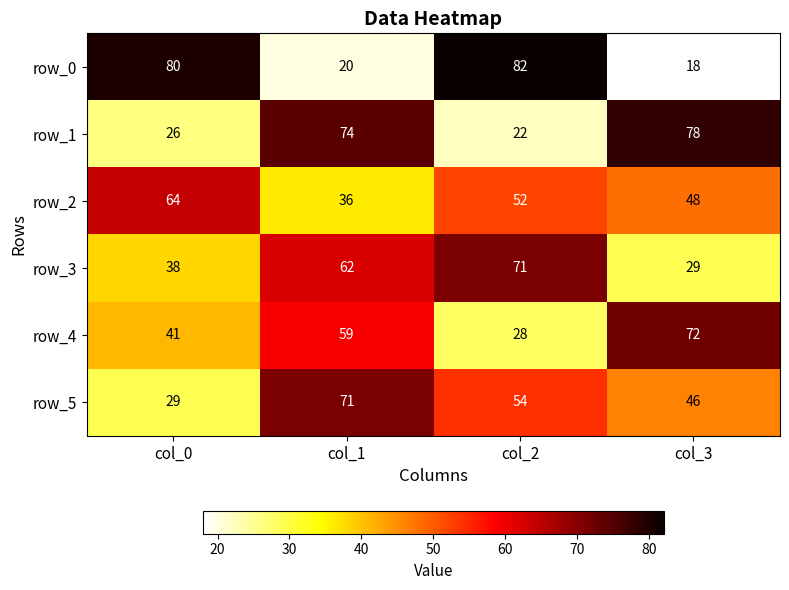

At which label is row_3 closest to 50?

col_0